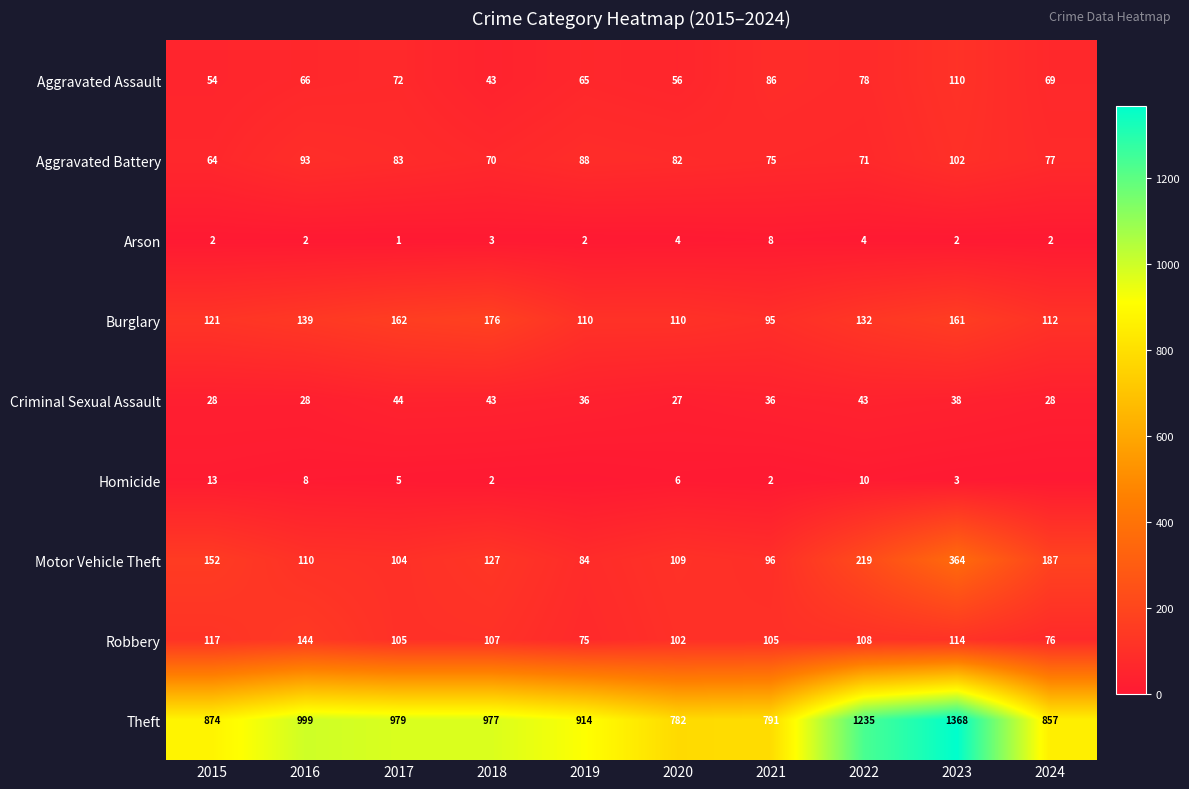

At which label is Aggravated Battery closest to 83?

2017